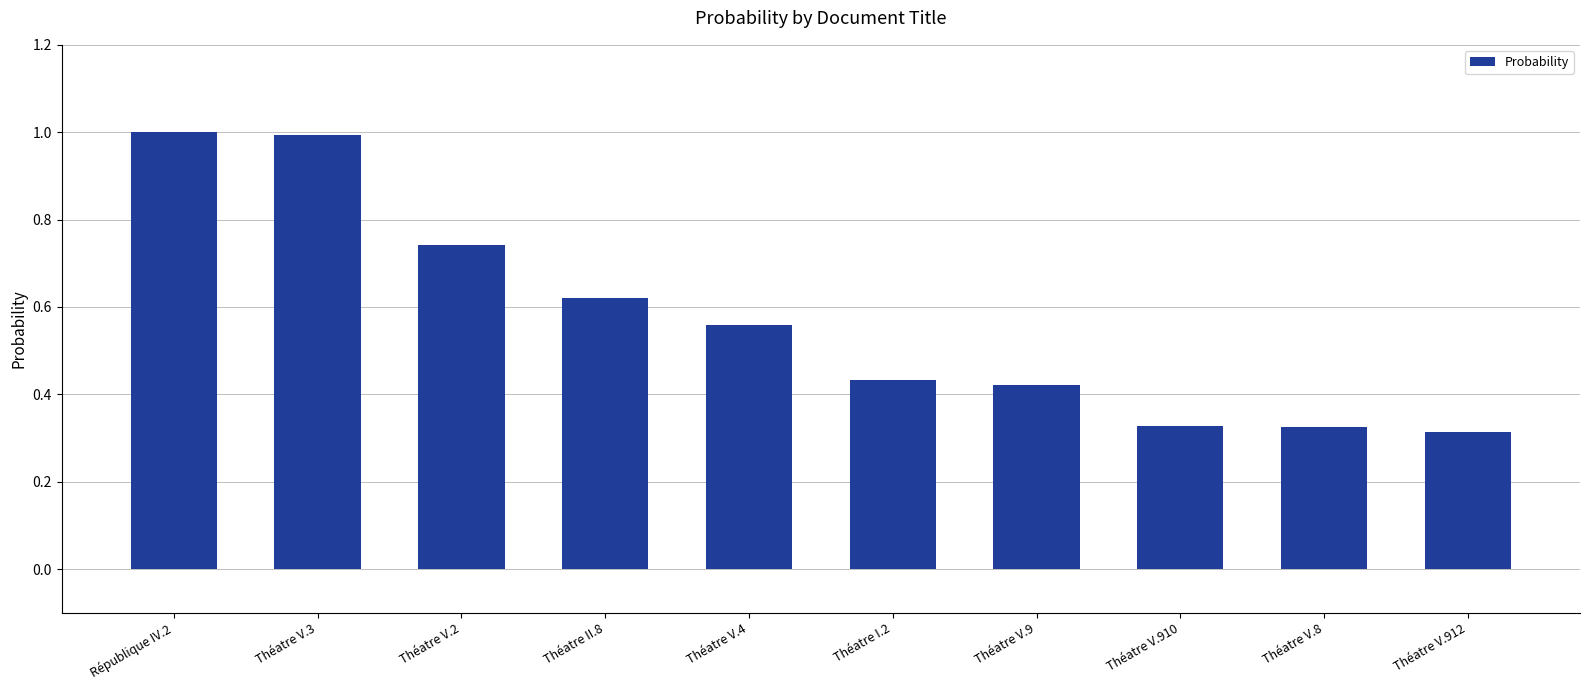

The value at Théatre II.8 is 0.4. True or false?

False